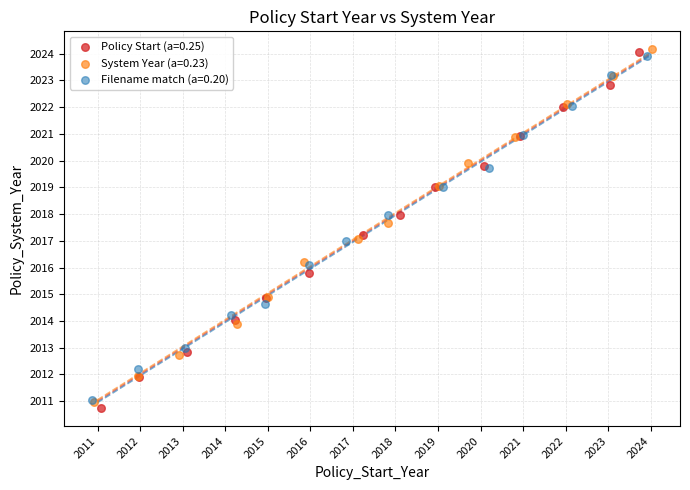

Which series has the widest spread of Y values?

Policy Start (a=0.25)